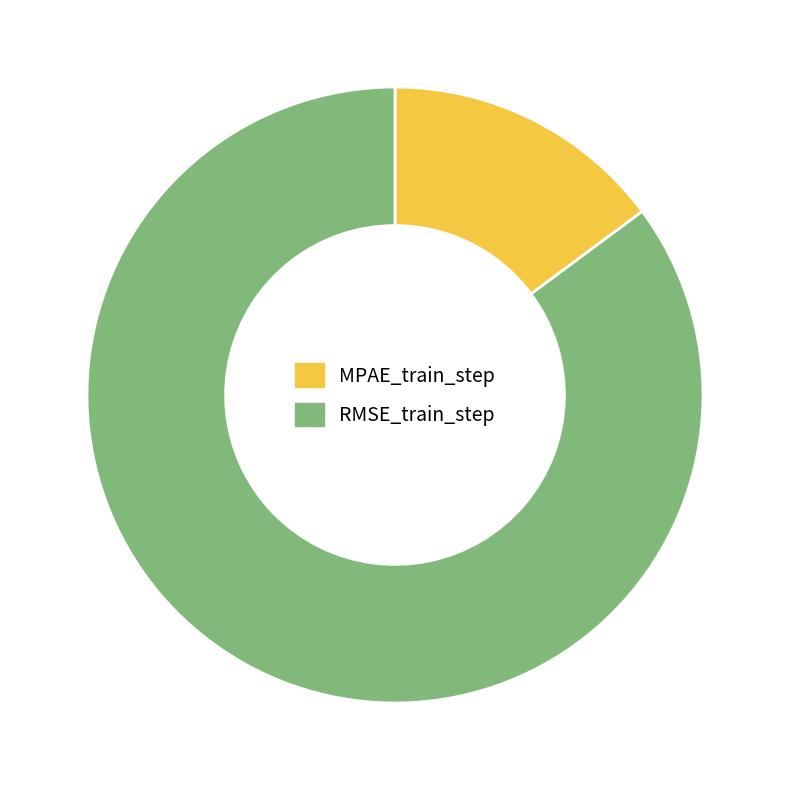

The RMSE_train_step slice represents 75% of the pie. True or false?

False